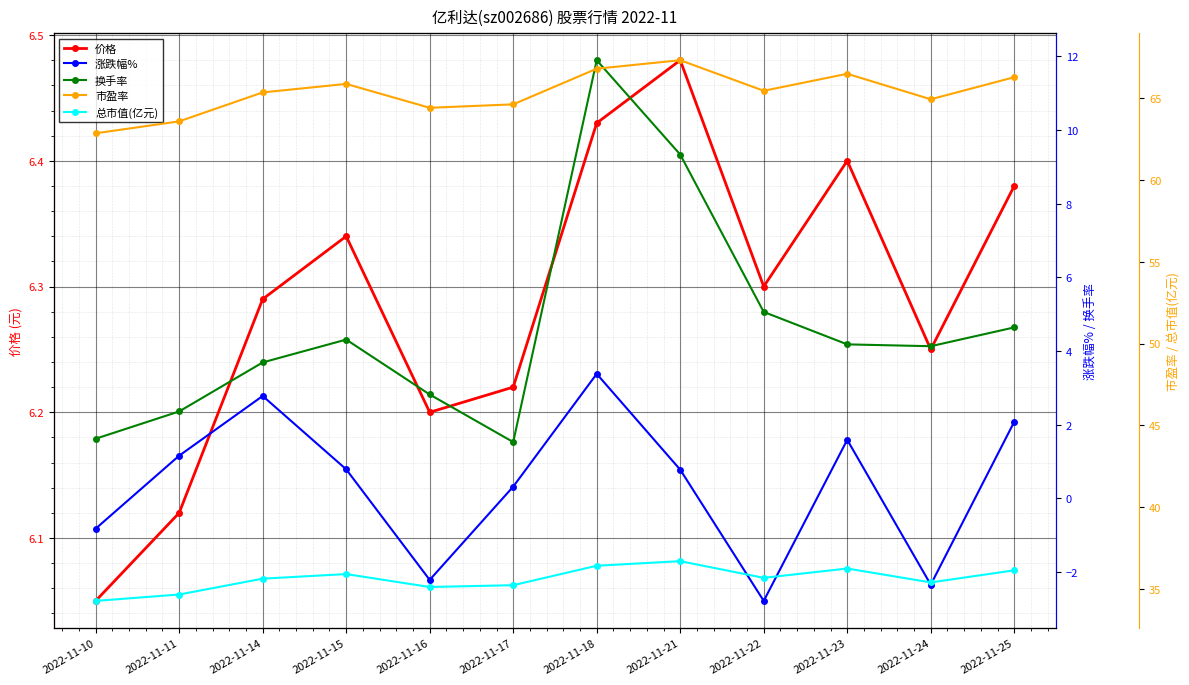

Where is 换手率 nearest to the value 6?

2022-11-22